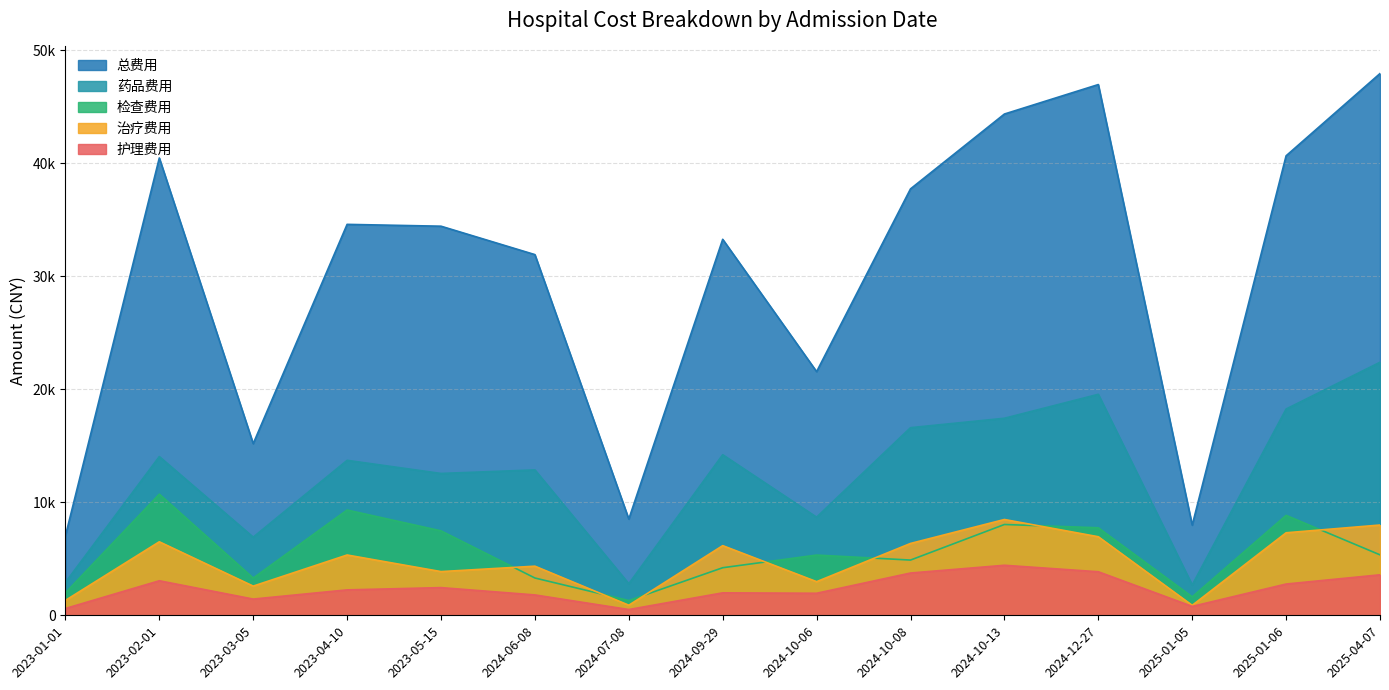

True or false: 总费用 and 治疗费用 intersect in this chart.

False